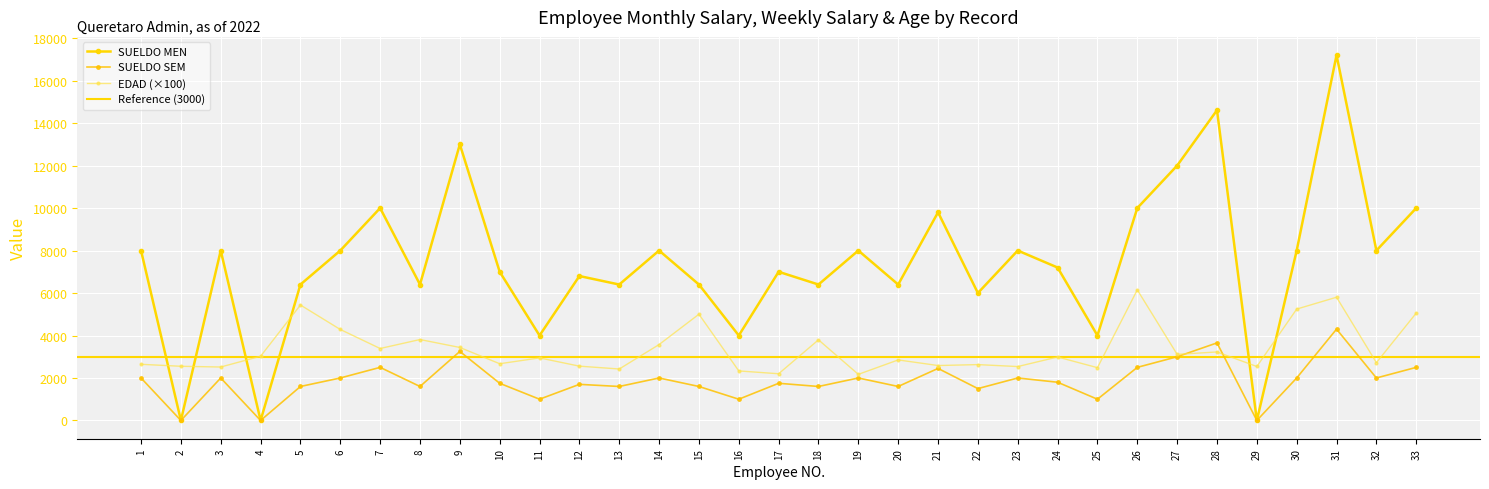

Is the value of SUELDO SEM at 15 greater than the value of EDAD at 16?

No